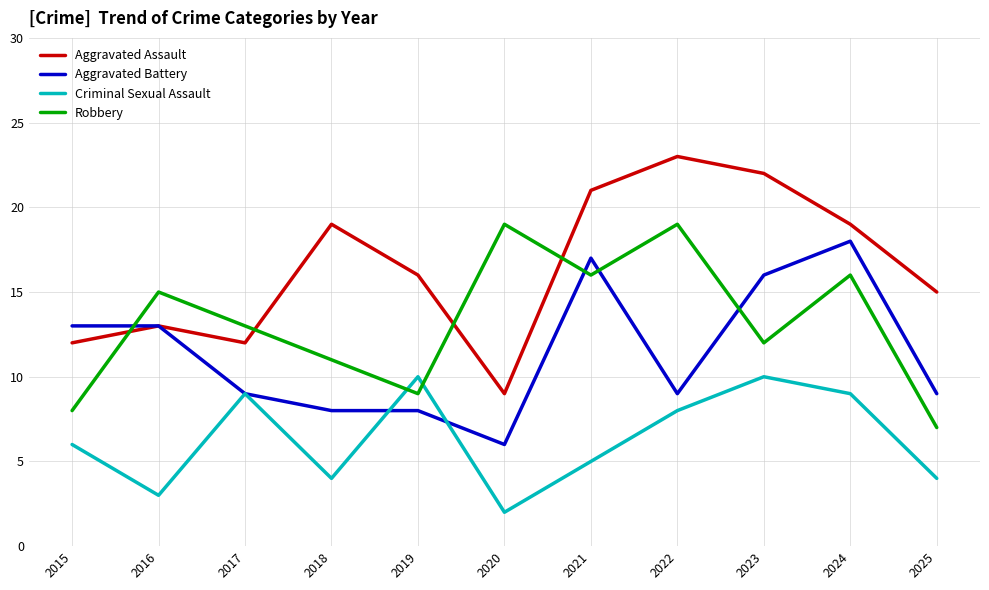

How many series are shown in this chart?

4